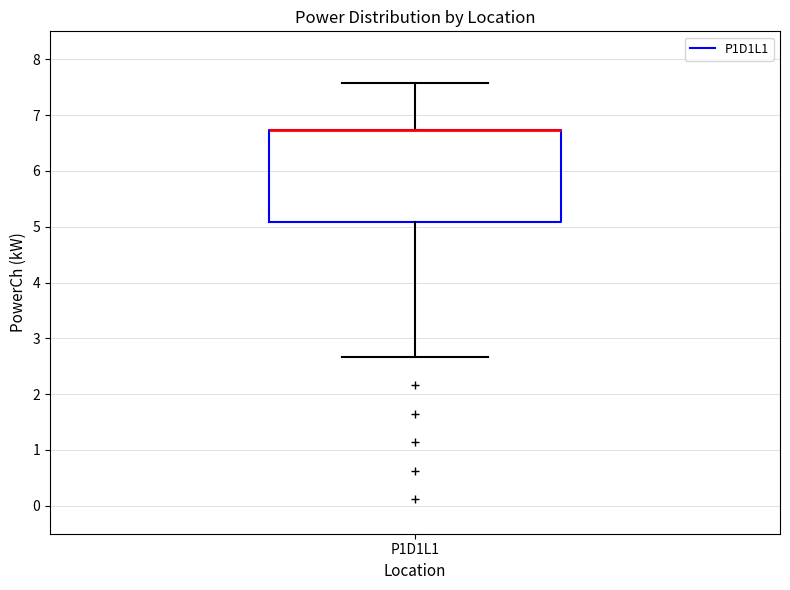

Read this box plot against the y-axis: the position of the median line, the range covered by the box, and the ends of both whiskers. The values are not printed on the chart, so give them approximately, as read against the axis.

median 6.7 (drawn on the box's upper edge), box 5.1 to 6.7, whiskers 2.7 to 7.6